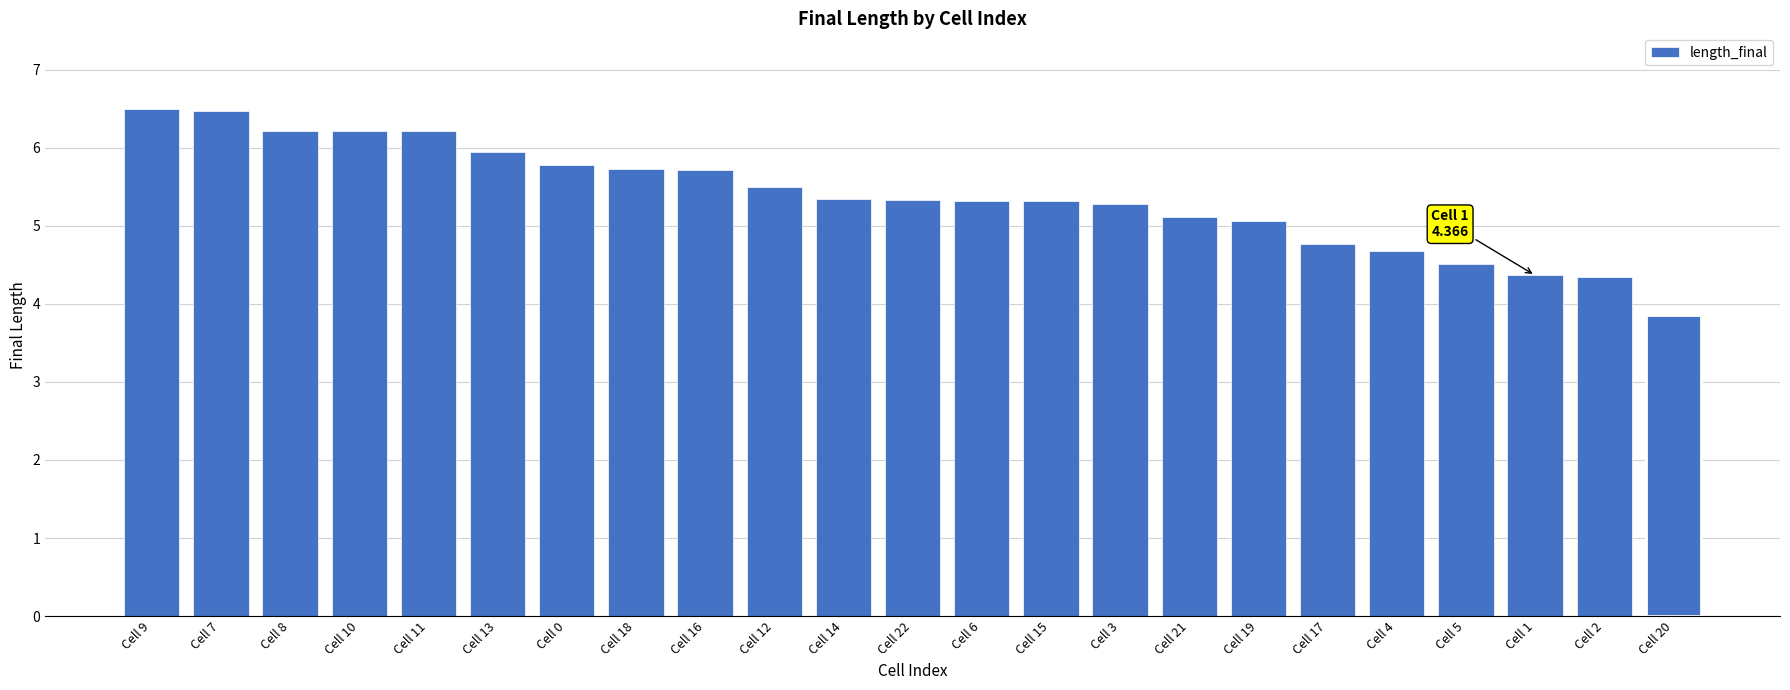

What is the ratio of the value at Cell 12 to the value at Cell 18?

1.0